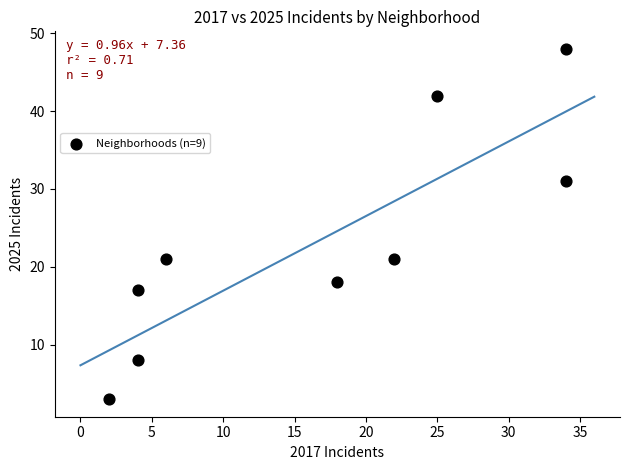

What is the range of X values (max minus min)?

32